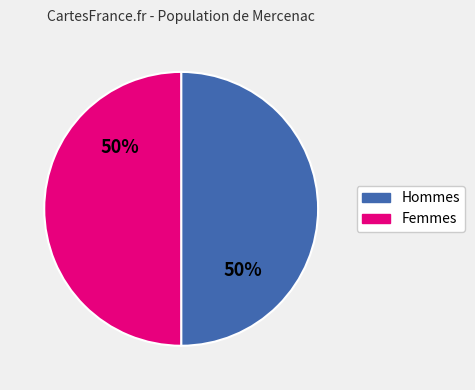

To the nearest percent, what is the average slice percentage?

50%